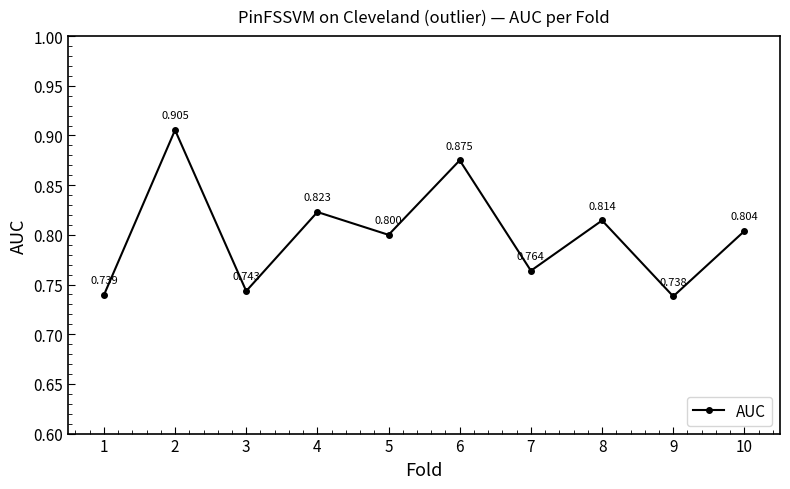

True or false: the data has more than 1 interior local peaks.

True